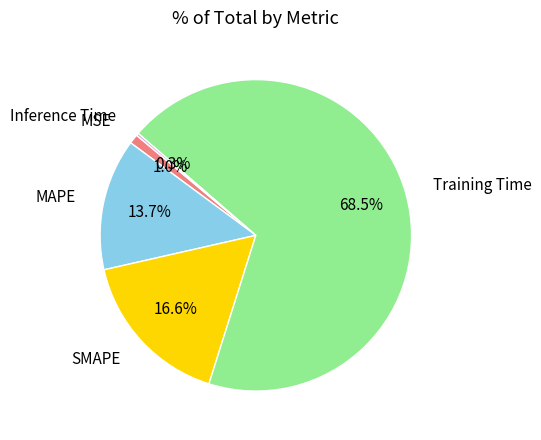

What percentage do MSE and MAPE together represent?

14.7%